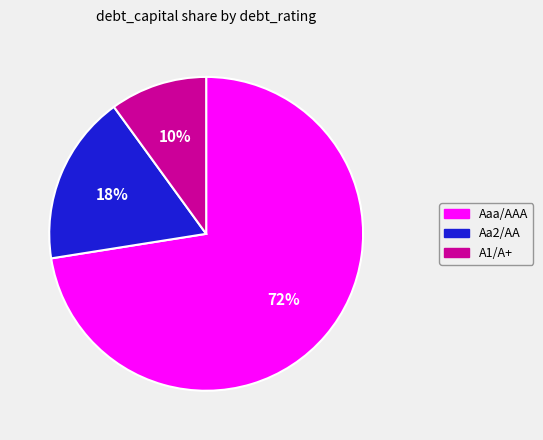

What is the smallest slice in the pie chart?

A1/A+